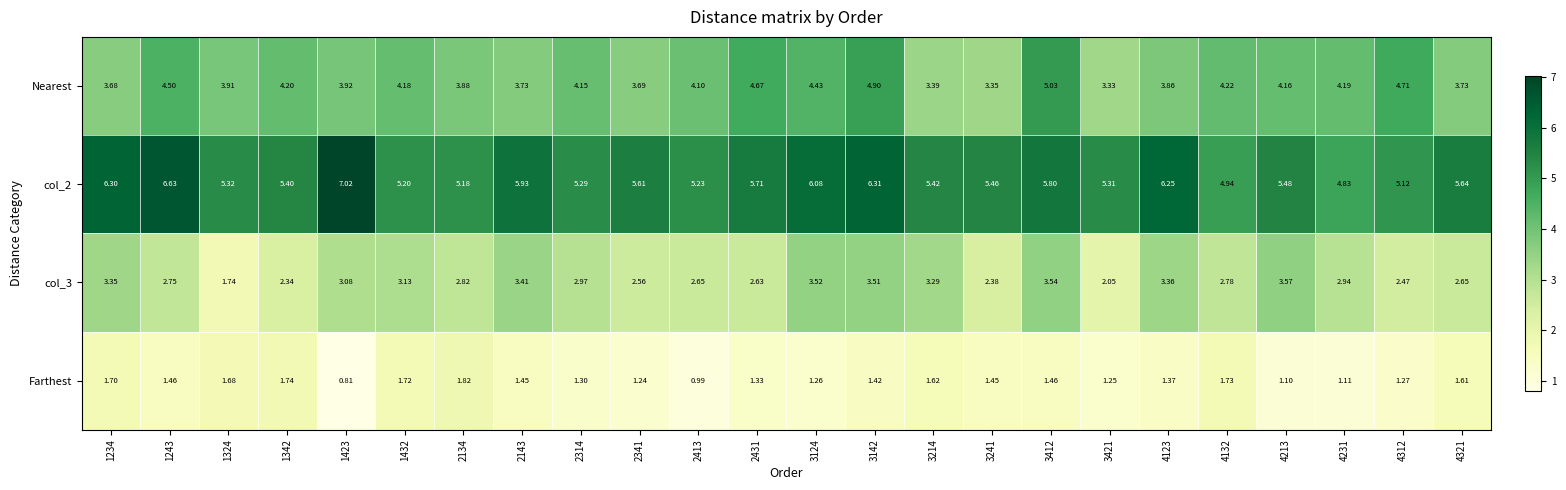

Is the value of col_3 at 3142 greater than the value of Farthest at 1234?

Yes